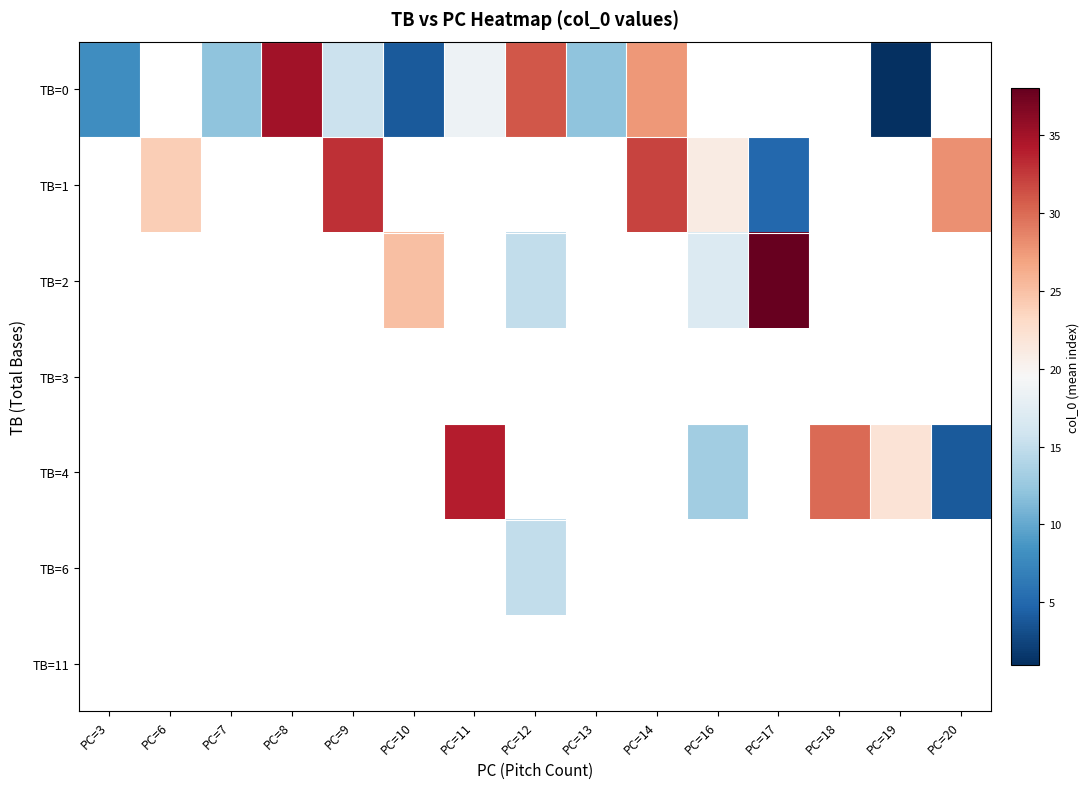

What is the minimum value shown in the chart?

1.0